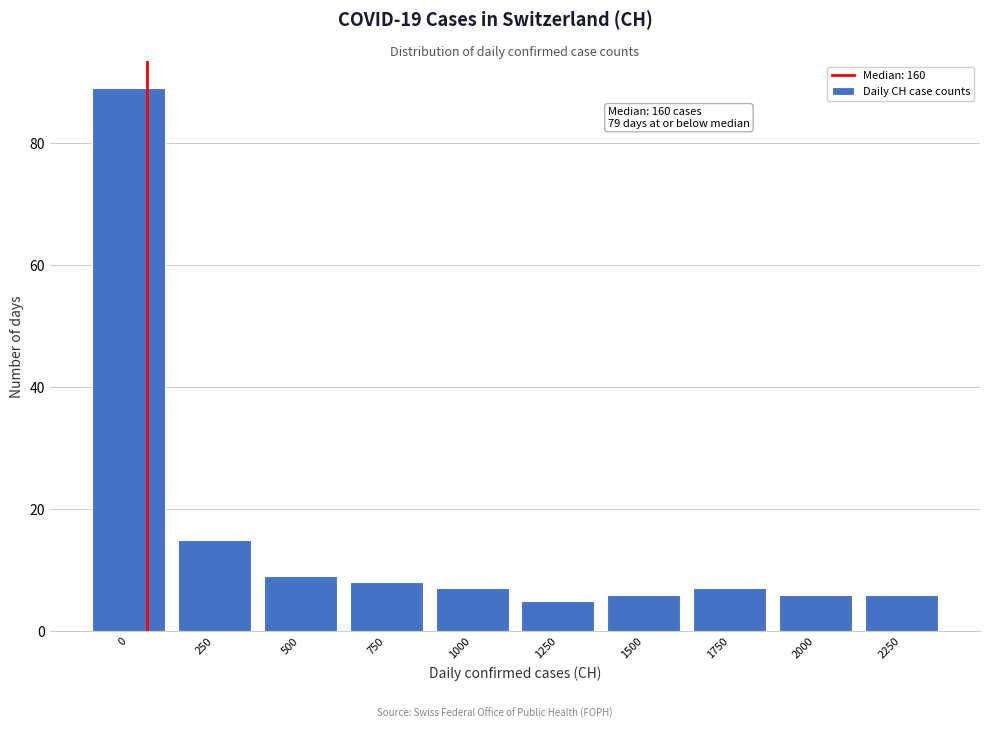

Reading left to right, transcribe all the data shown in this chart.

0=89	250=15	500=9	750=8	1000=7	1250=5	1500=6	1750=7	2000=6	2250=6